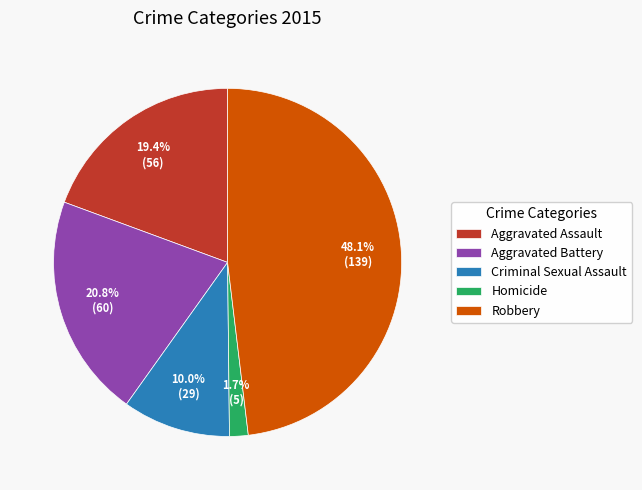

How many slices are in this pie chart?

5